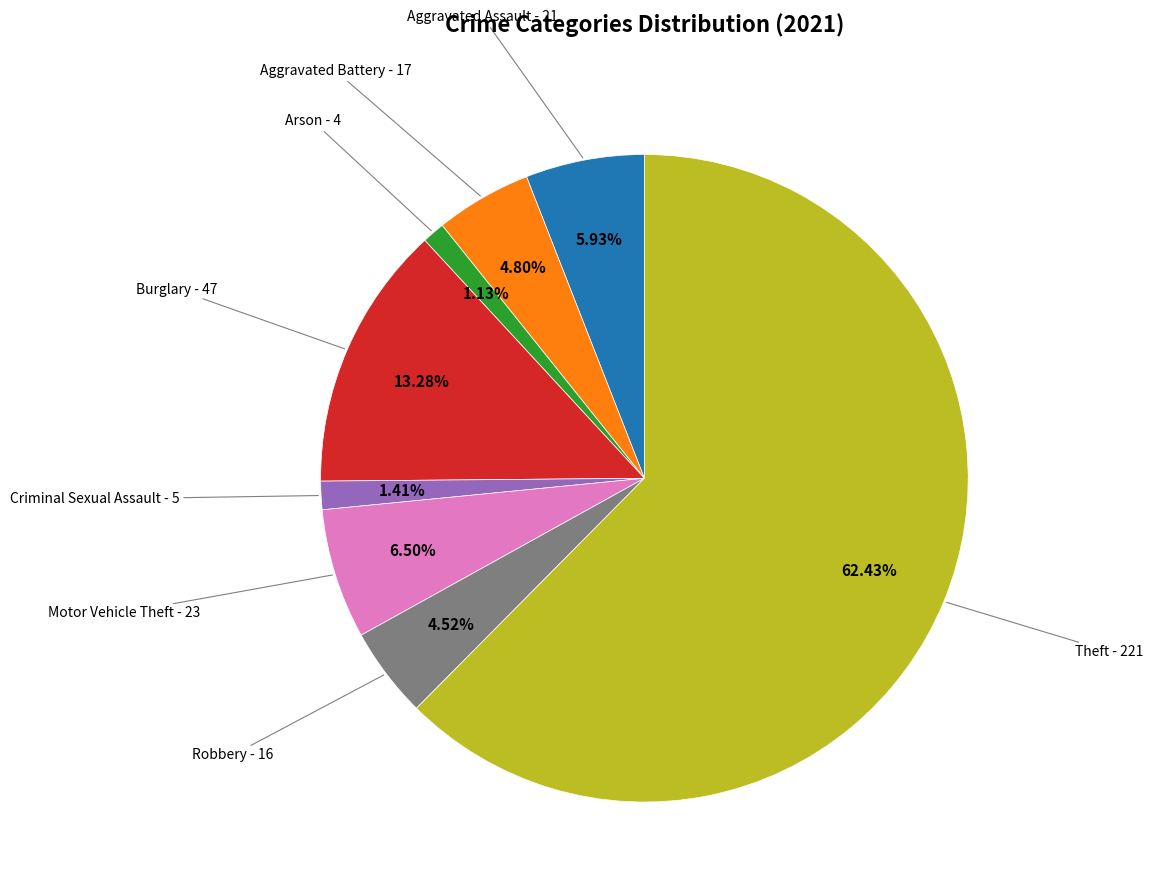

Is there a majority slice in this chart?

Yes